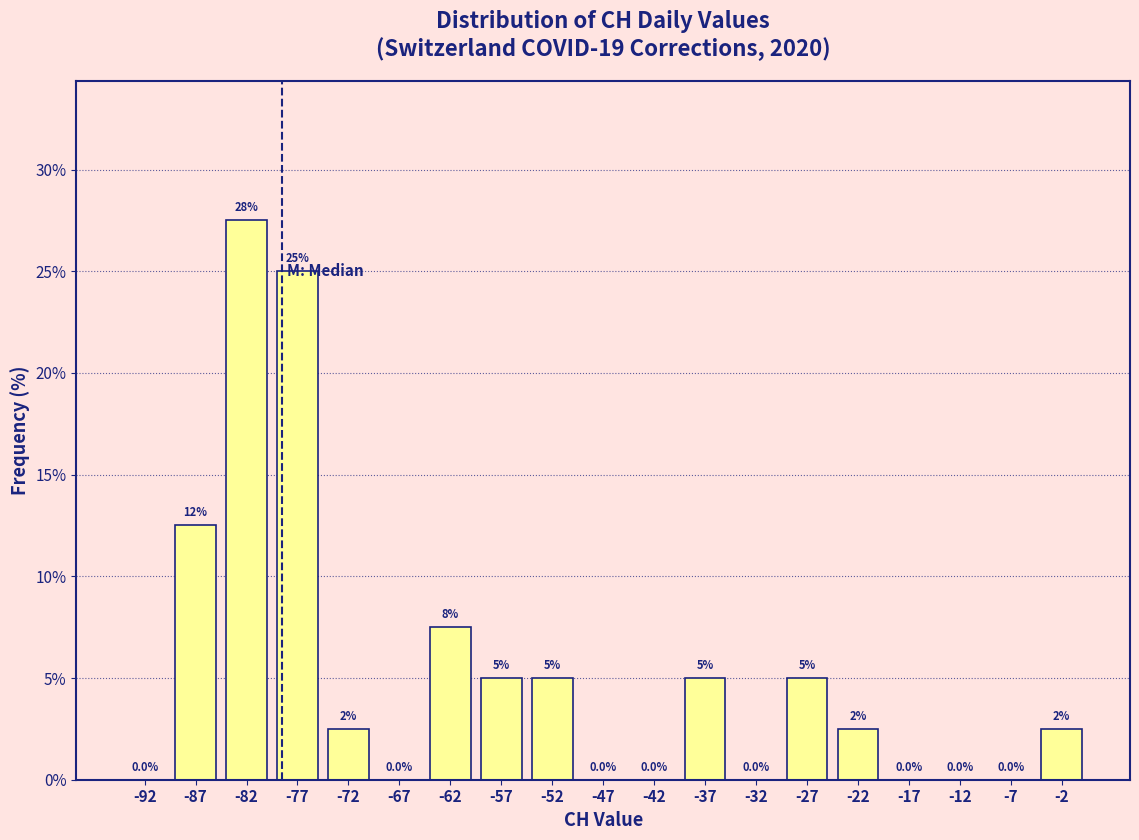

Over which range of the x-axis is the bar tallest?

-85 to -80